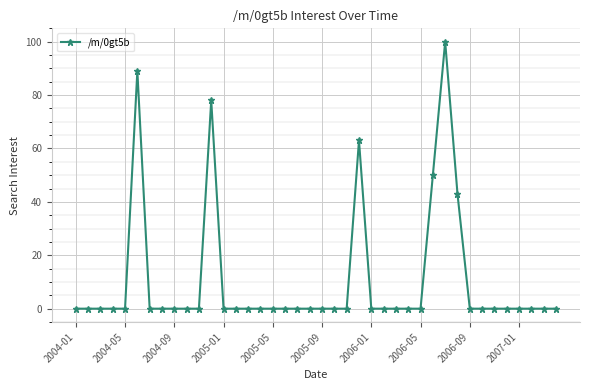

How many lines are shown in the chart?

1